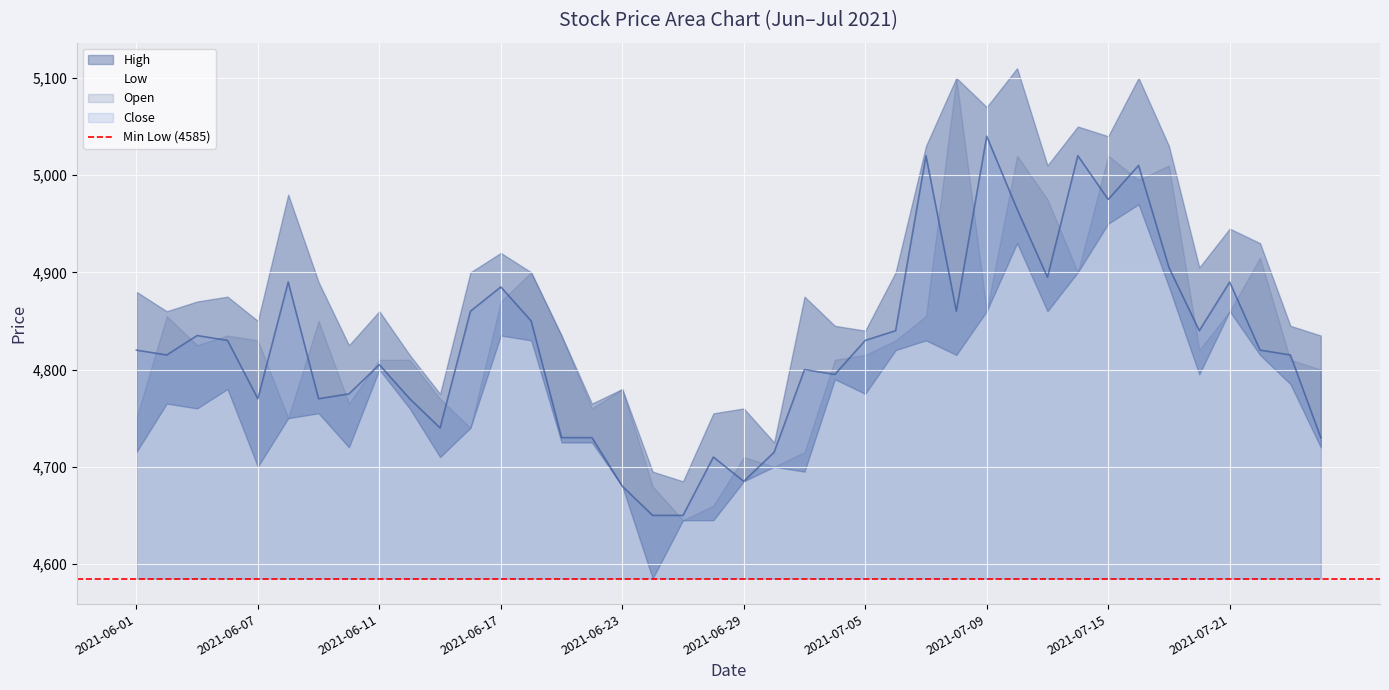

At which category is the sum across all series the highest?

2021-07-16